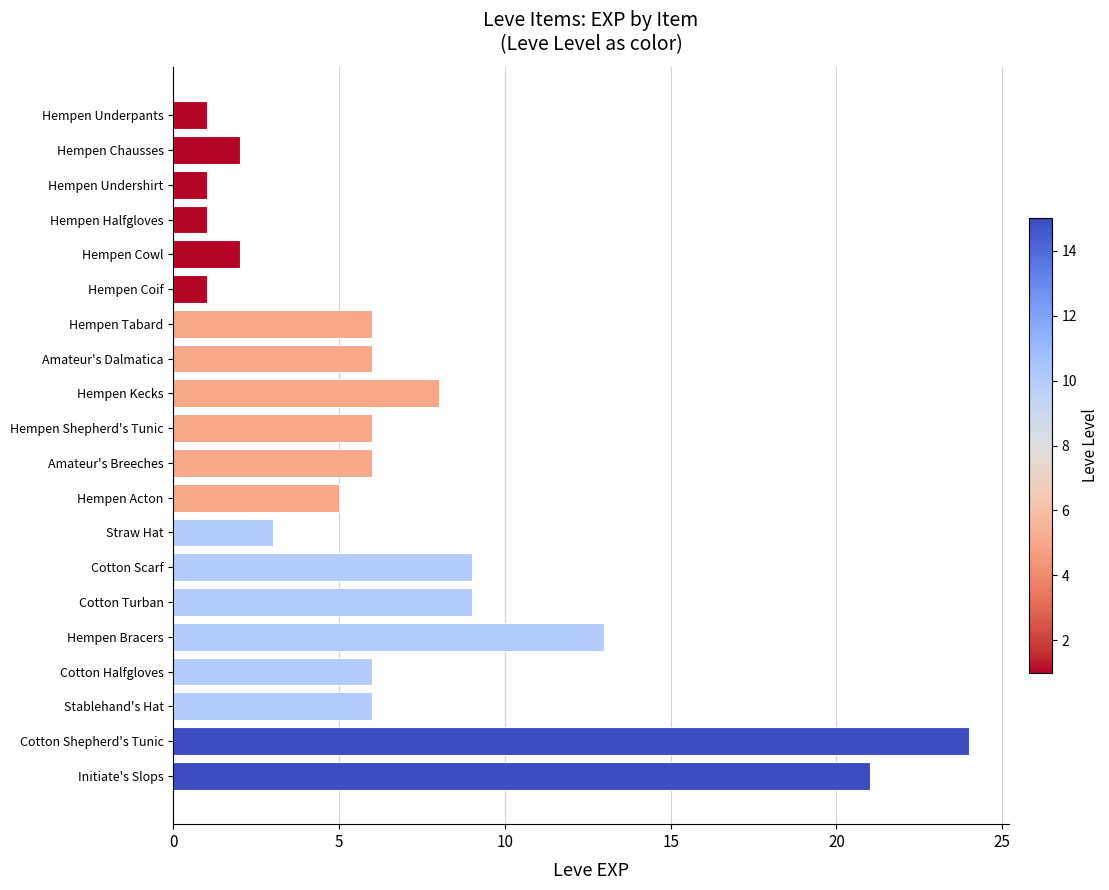

Reading bottom to top, list all the values displayed in this chart.

Initiate's Slops=21	Cotton Shepherd's Tunic=24	Stablehand's Hat=6	Cotton Halfgloves=6	Hempen Bracers=13	Cotton Turban=9	Cotton Scarf=9	Straw Hat=3	Hempen Acton=5	Amateur's Breeches=6	Hempen Shepherd's Tunic=6	Hempen Kecks=8	Amateur's Dalmatica=6	Hempen Tabard=6	Hempen Coif=1	Hempen Cowl=2	Hempen Halfgloves=1	Hempen Undershirt=1	Hempen Chausses=2	Hempen Underpants=1